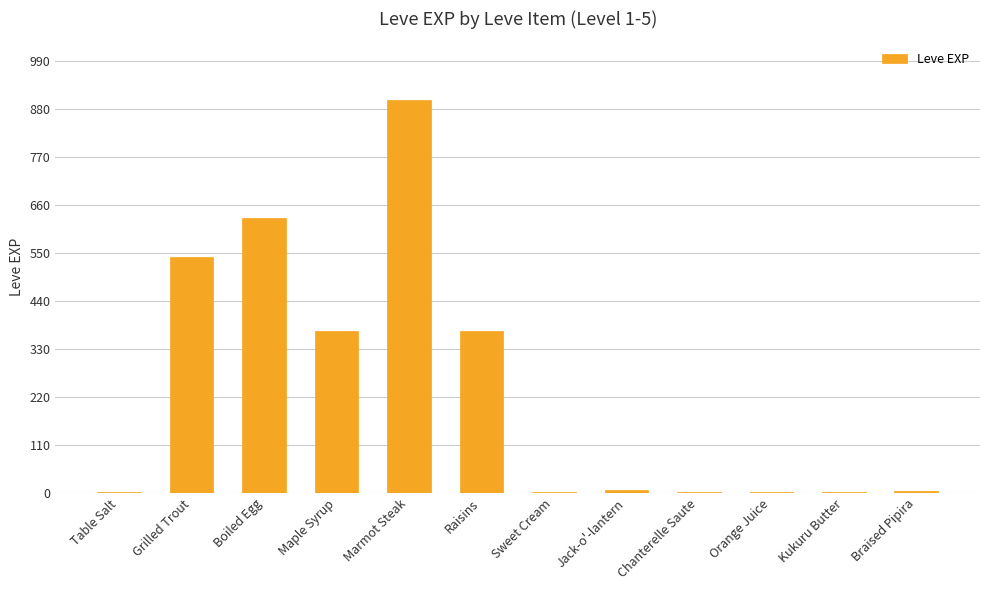

What is the maximum value shown in the chart?

900